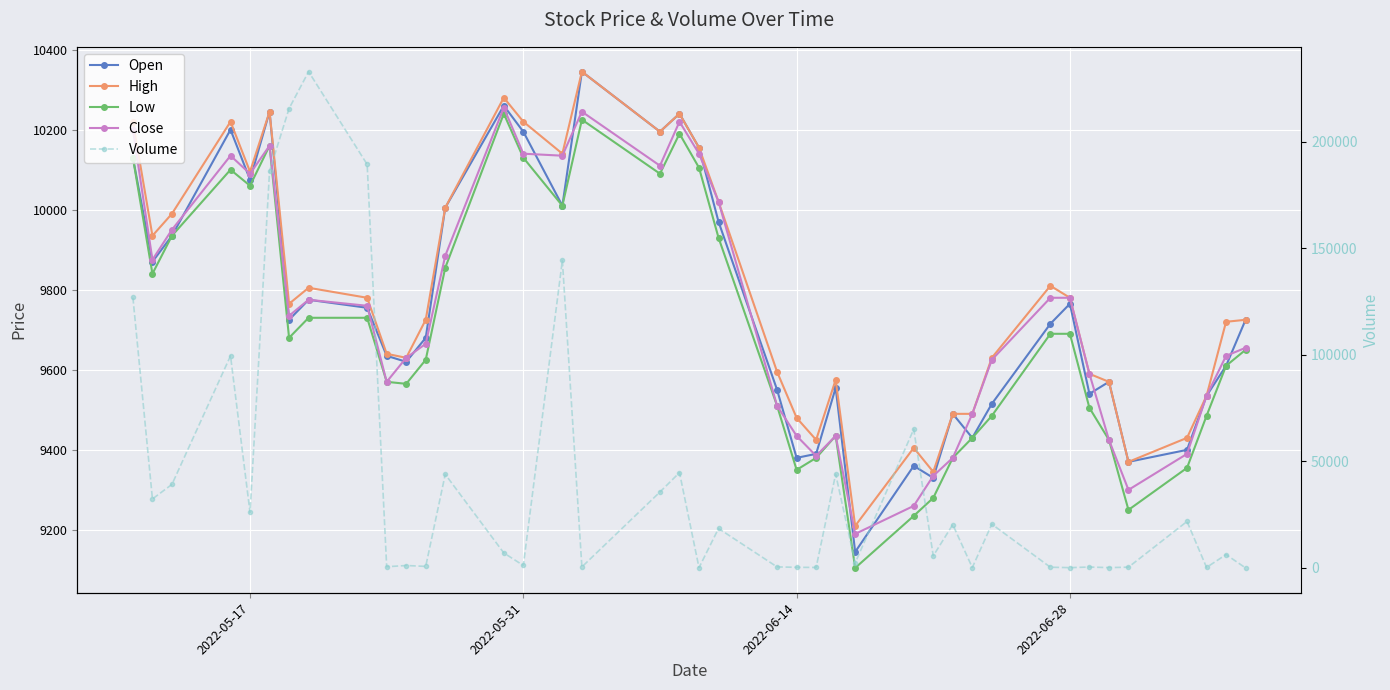

At how many categories does at least one series exceed 180917?

4